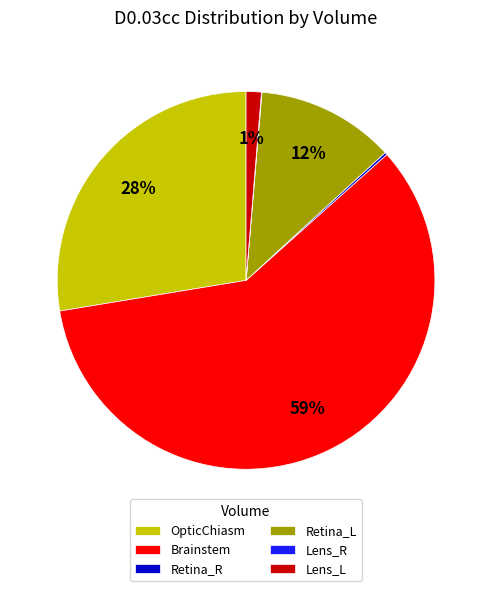

Which category accounts for the majority?

Brainstem